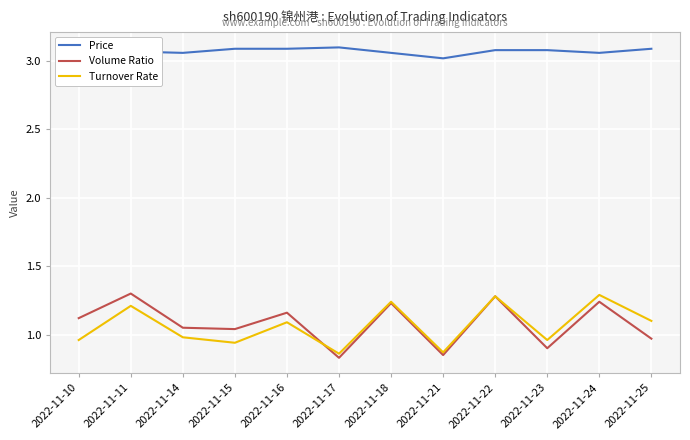

What is the highest value of the Volume Ratio series?

1.3